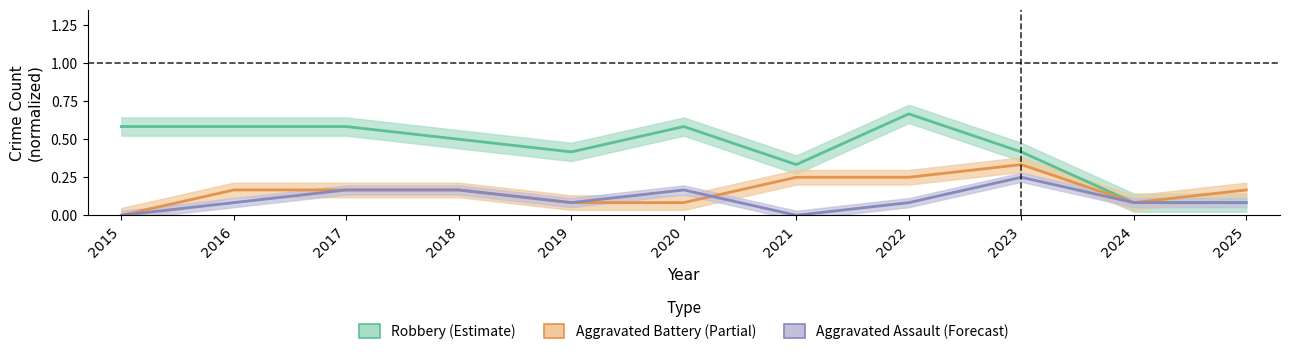

True or false: Aggravated Assault (Forecast) has more than 2 interior local peaks.

False